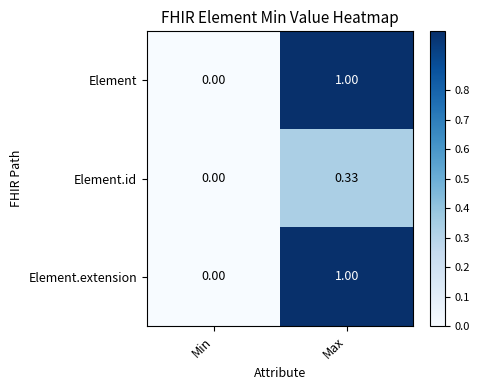

Count the number of categories in the chart.

2